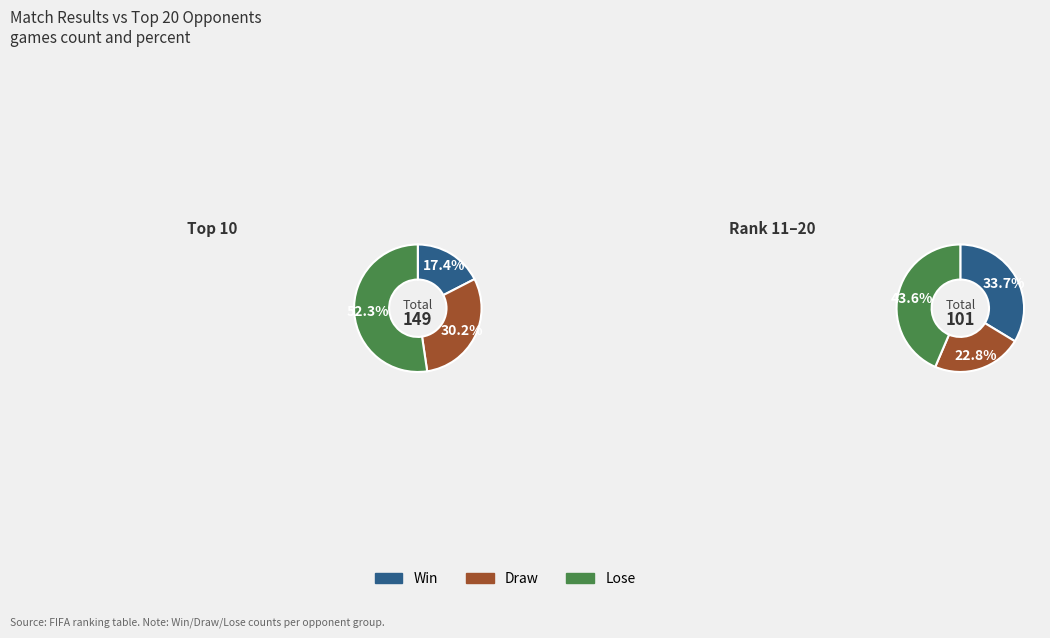

True or false: Germany accounts for 1% of the total.

False